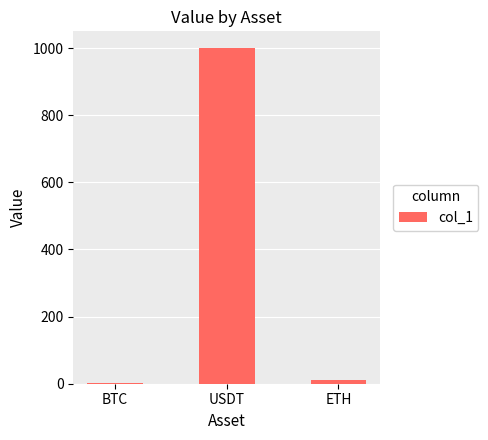

What is the change in value from USDT to ETH?

-990.0